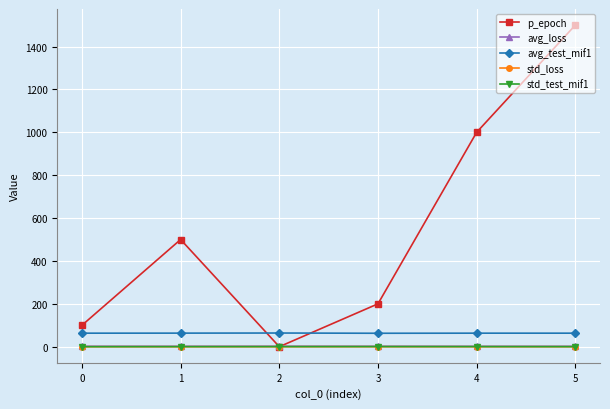

True or false: std_test_mif1 and avg_test_mif1 cross at least once.

False